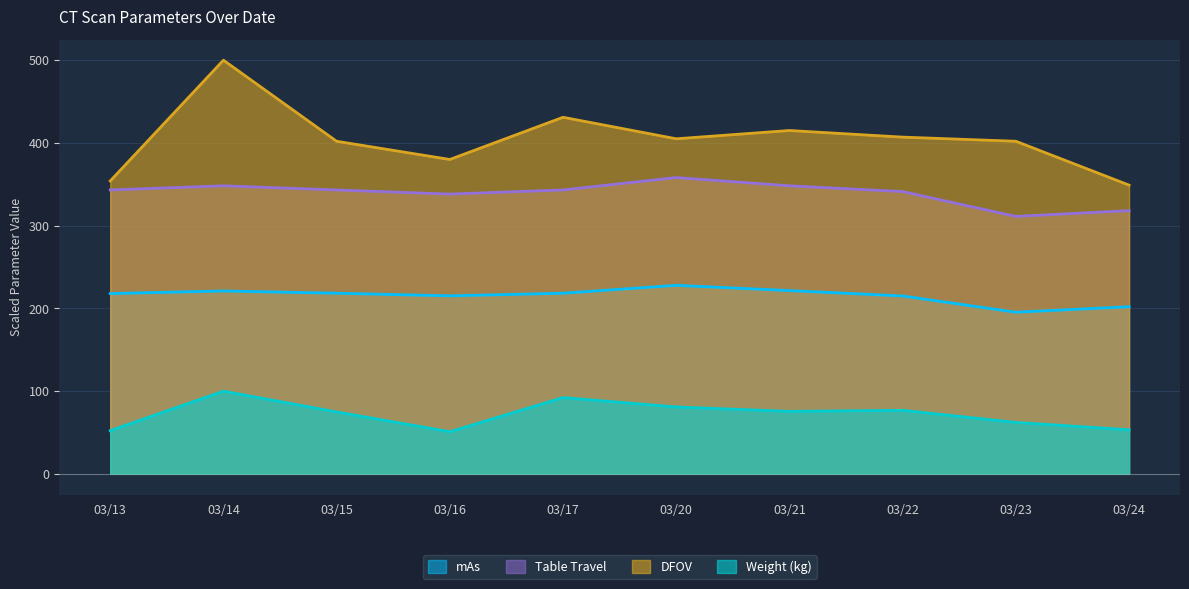

How many data points in mAs are less than 218?

5